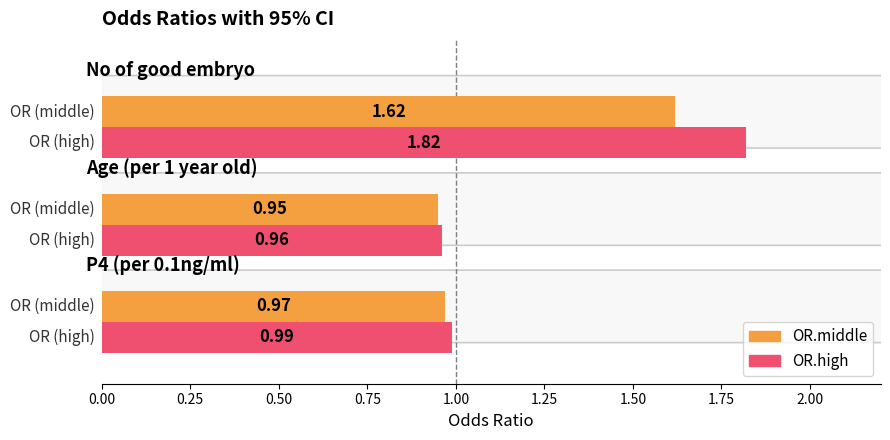

Rank the series by their maximum value, from highest to lowest.

OR.high, OR.middle